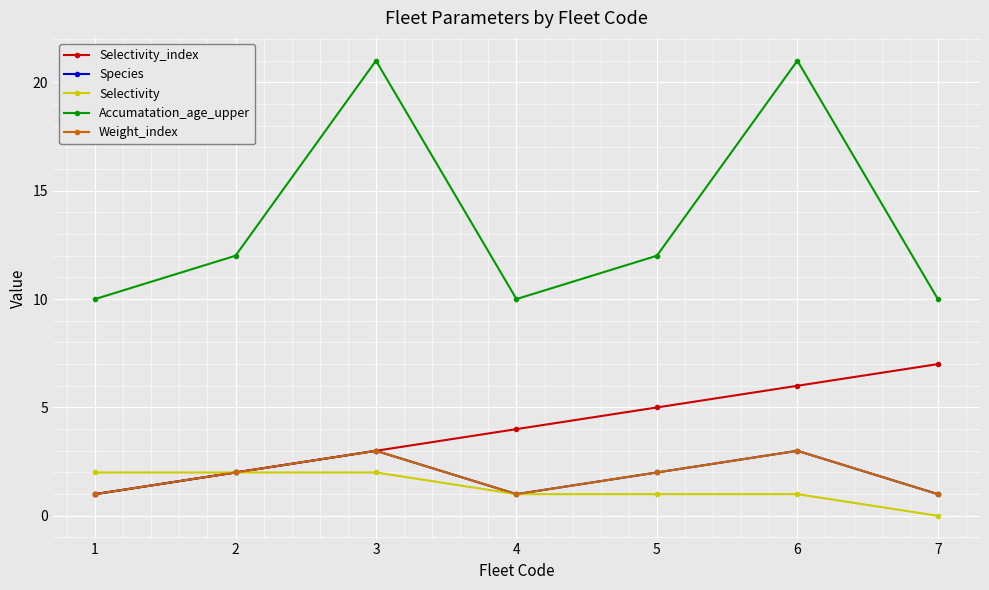

Is this an area chart (filled region under the line)?

No